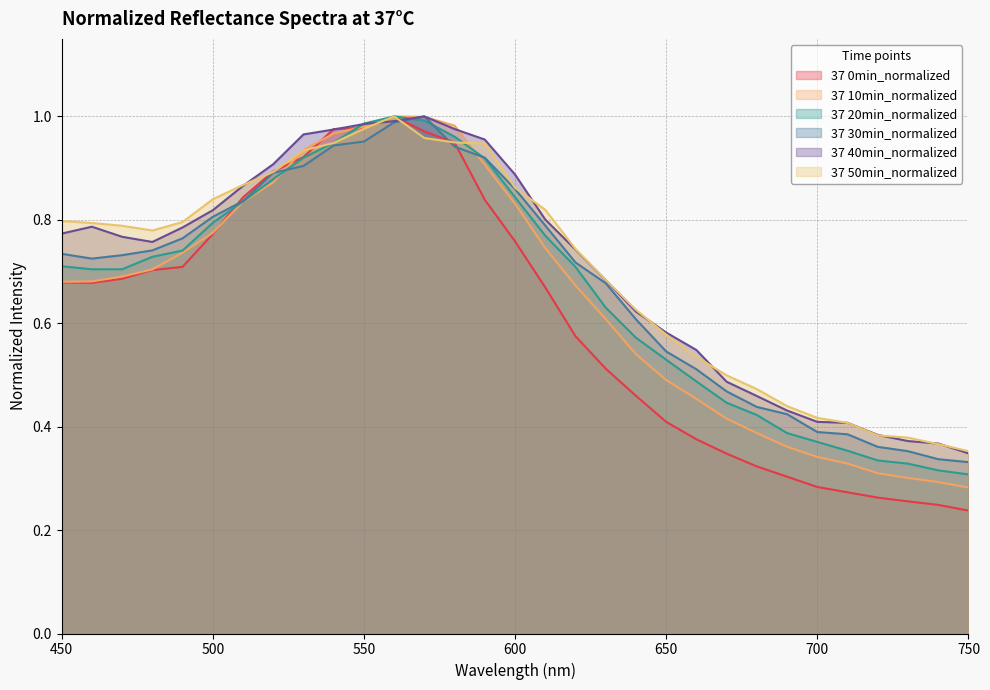

Is it true that 37 10min_normalized equals 1.0 at 560?

True